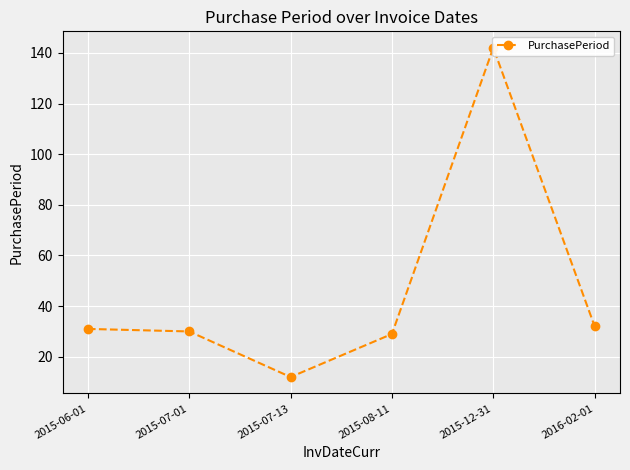

Is it true that the value at 2015-08-11 is 48?

False